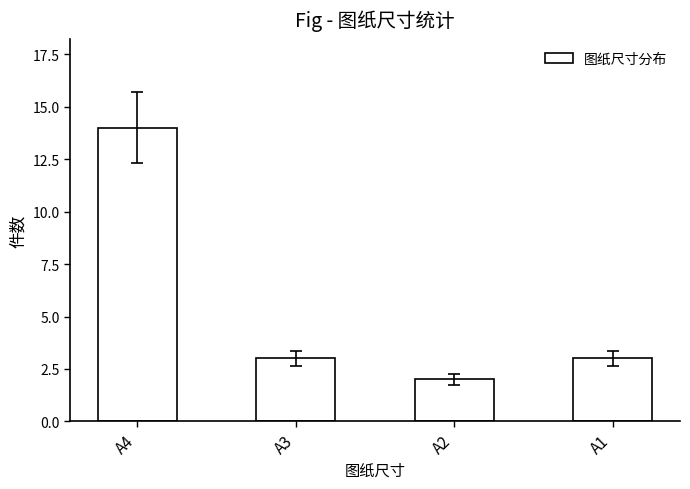

What is the minimum value shown in the chart?

2